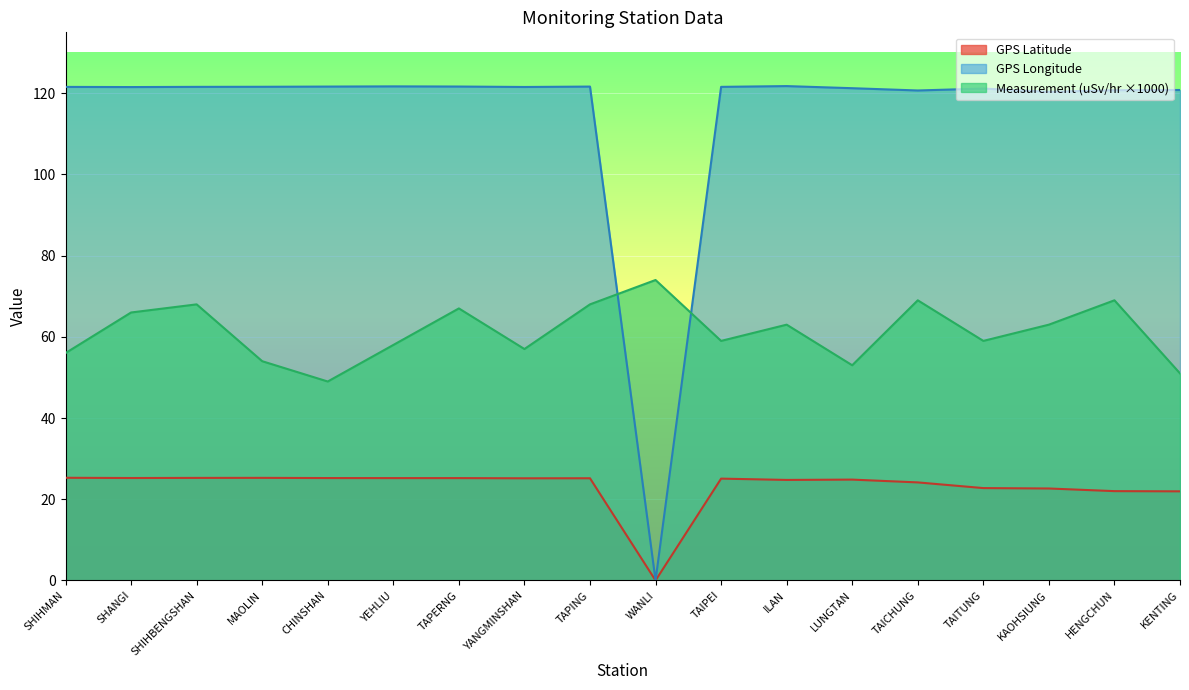

Reading left to right, what are all the values shown in this chart?

GPS Latitude: 25.3	25.2	25.3	25.3	25.2	25.2	25.2	25.2	25.2	0.0	25.1	24.8	24.8	24.1	22.8	22.6	22.0	21.9
GPS Longitude: 121.6	121.5	121.6	121.6	121.6	121.7	121.7	121.5	121.6	0.0	121.6	121.8	121.2	120.7	121.2	120.3	120.8	120.8
Measurement (uSv/hr): 56.0	66.0	68.0	54.0	49.0	58.0	67.0	57.0	68.0	74.0	59.0	63.0	53.0	69.0	59.0	63.0	69.0	51.0